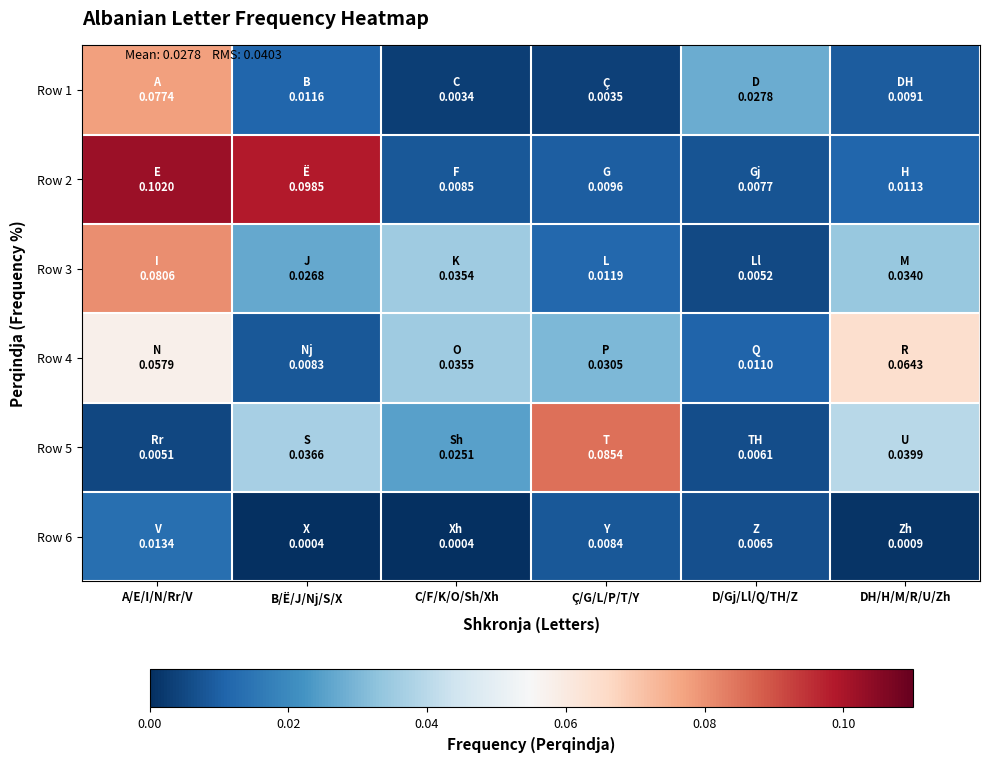

Reading right to left, extract all data points from this chart.

Row 1: DH/H/M/R/U/Zh=0.0	D/Gj/Ll/Q/TH/Z=0.0	Ç/G/L/P/T/Y=0.0	C/F/K/O/Sh/Xh=0.0	B/Ë/J/Nj/S/X=0.0	A/E/I/N/Rr/V=0.1
Row 2: DH/H/M/R/U/Zh=0.0	D/Gj/Ll/Q/TH/Z=0.0	Ç/G/L/P/T/Y=0.0	C/F/K/O/Sh/Xh=0.0	B/Ë/J/Nj/S/X=0.1	A/E/I/N/Rr/V=0.1
Row 3: DH/H/M/R/U/Zh=0.0	D/Gj/Ll/Q/TH/Z=0.0	Ç/G/L/P/T/Y=0.0	C/F/K/O/Sh/Xh=0.0	B/Ë/J/Nj/S/X=0.0	A/E/I/N/Rr/V=0.1
Row 4: DH/H/M/R/U/Zh=0.1	D/Gj/Ll/Q/TH/Z=0.0	Ç/G/L/P/T/Y=0.0	C/F/K/O/Sh/Xh=0.0	B/Ë/J/Nj/S/X=0.0	A/E/I/N/Rr/V=0.1
Row 5: DH/H/M/R/U/Zh=0.0	D/Gj/Ll/Q/TH/Z=0.0	Ç/G/L/P/T/Y=0.1	C/F/K/O/Sh/Xh=0.0	B/Ë/J/Nj/S/X=0.0	A/E/I/N/Rr/V=0.0
Row 6: DH/H/M/R/U/Zh=0.0	D/Gj/Ll/Q/TH/Z=0.0	Ç/G/L/P/T/Y=0.0	C/F/K/O/Sh/Xh=0.0	B/Ë/J/Nj/S/X=0.0	A/E/I/N/Rr/V=0.0